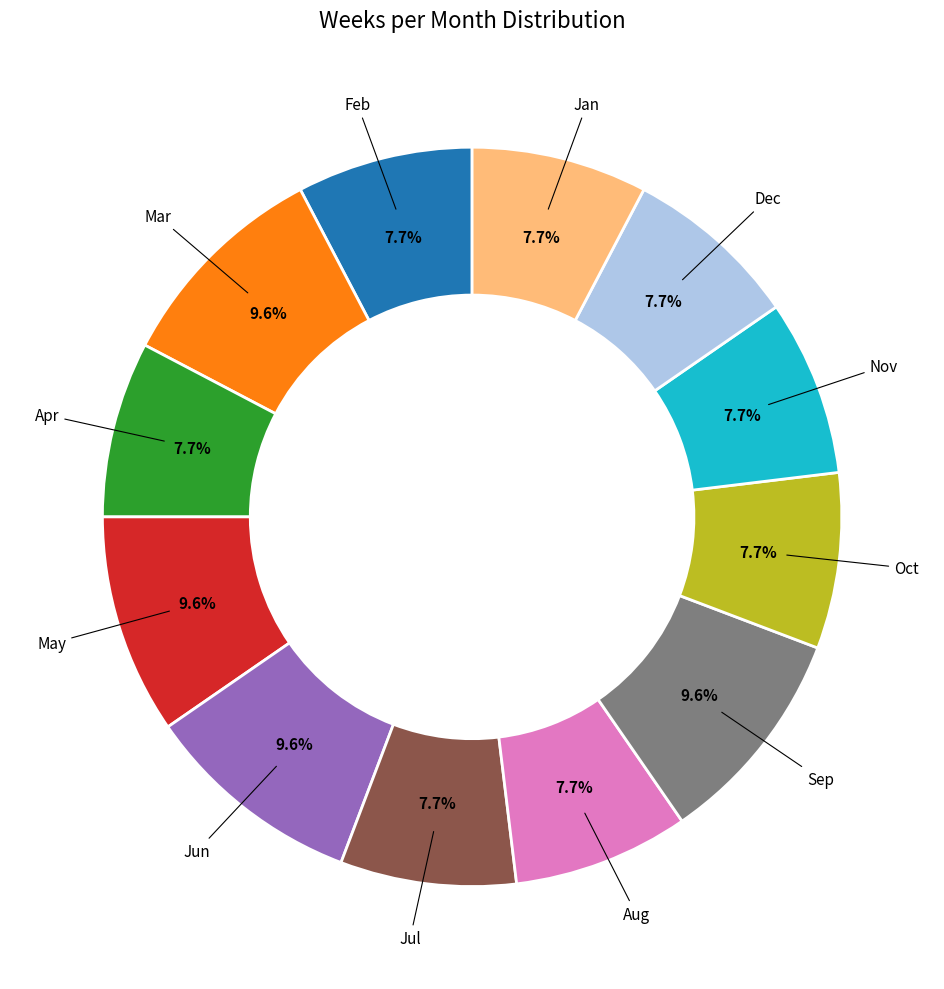

Does any single category account for the majority?

No